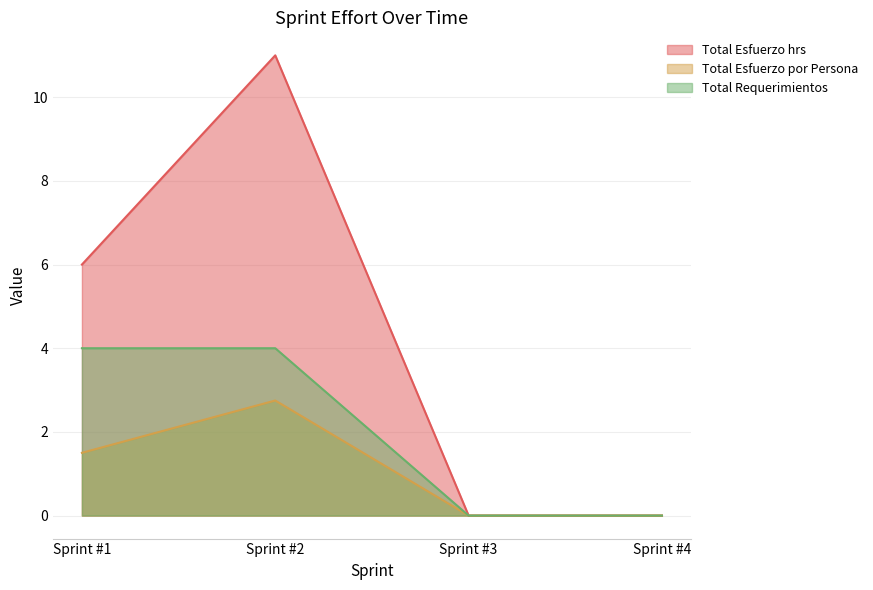

List the series in order of their peak value, lowest first.

Total Esfuerzo por Persona, Total Requerimientos, Total Esfuerzo hrs